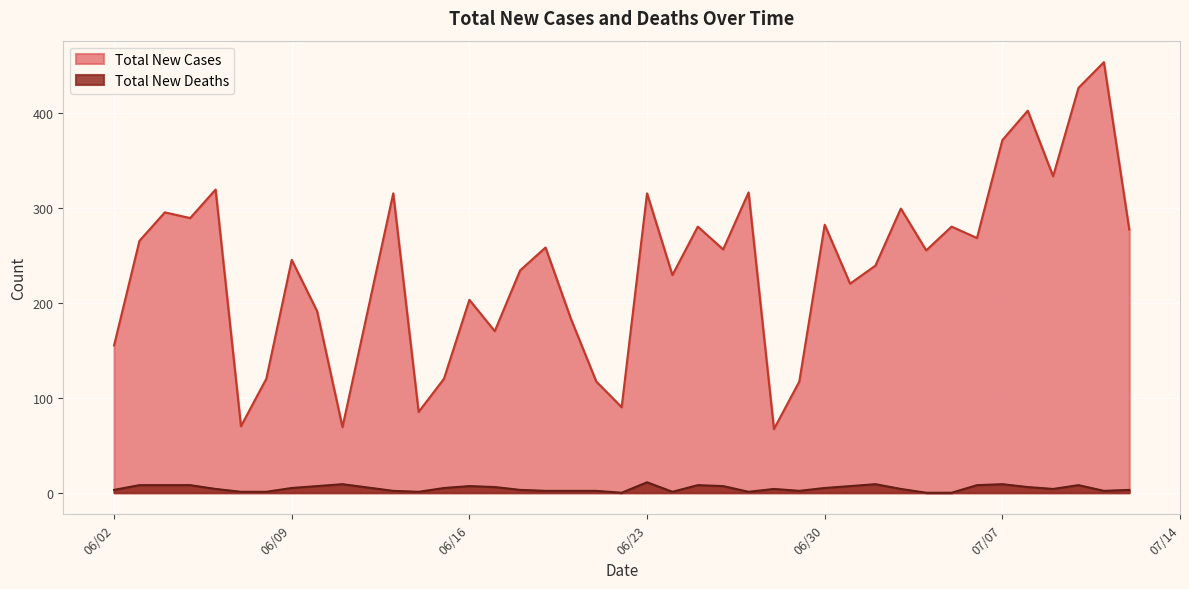

What value does the Total New Deaths series have at 06/26/2020, to the nearest 5?

5